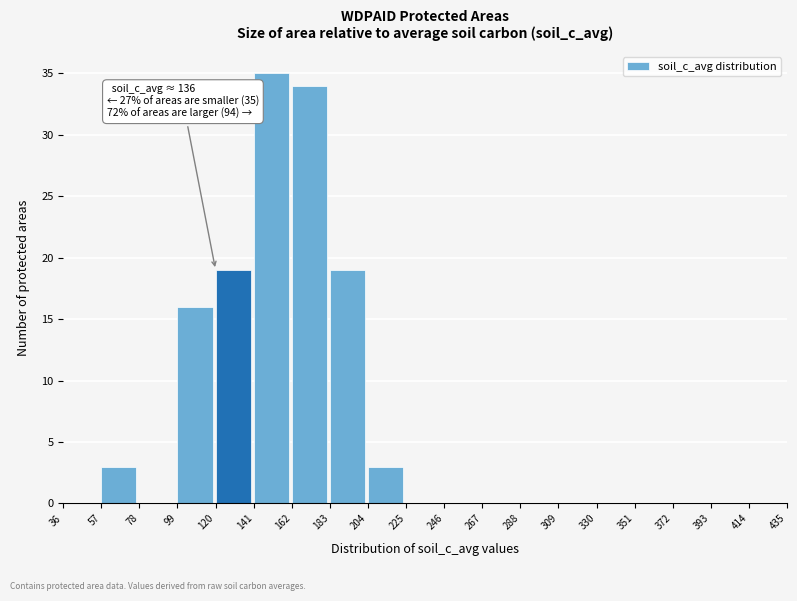

Over which range of the x-axis is the bar tallest?

141 to 162